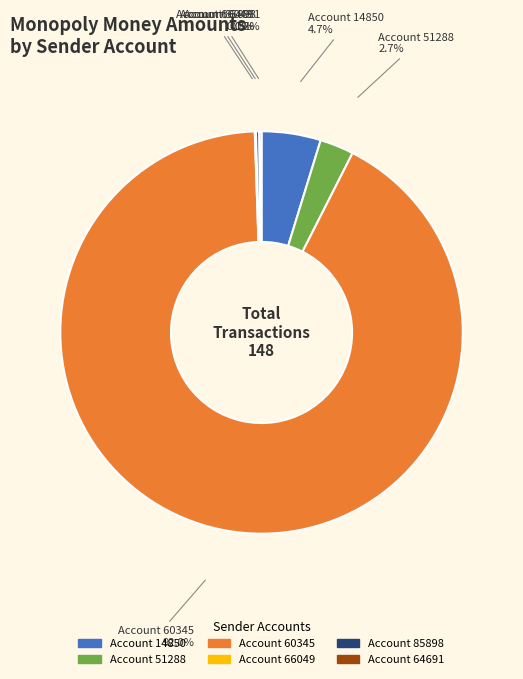

Does any single category account for the majority?

Yes